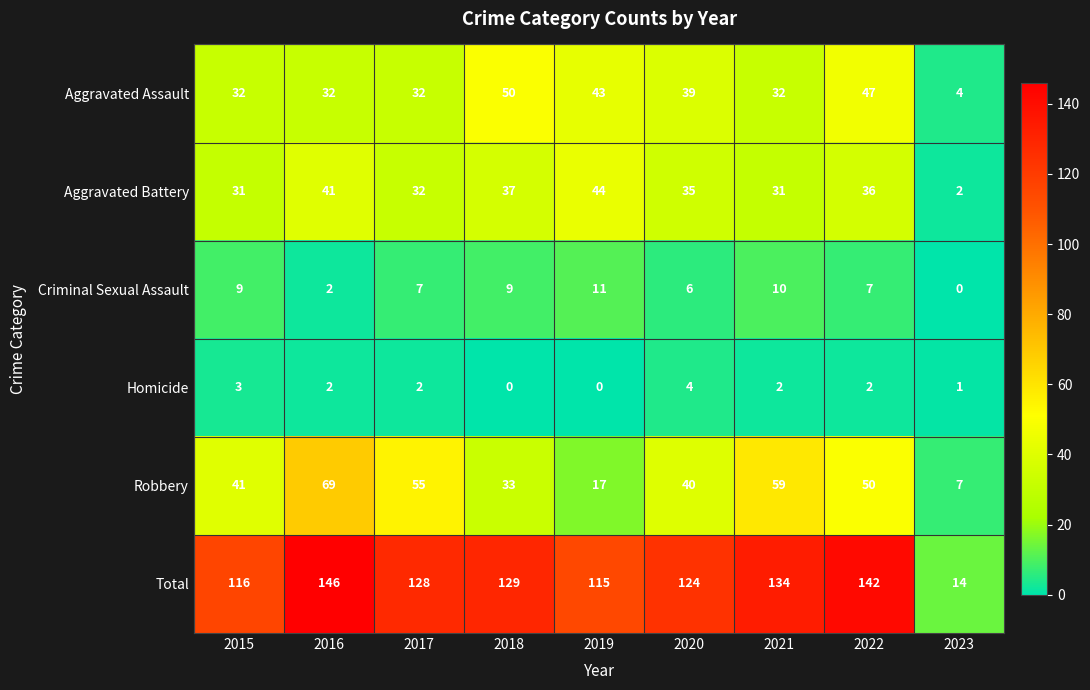

True or false: Criminal Sexual Assault has a value of 2 at 2022.

False